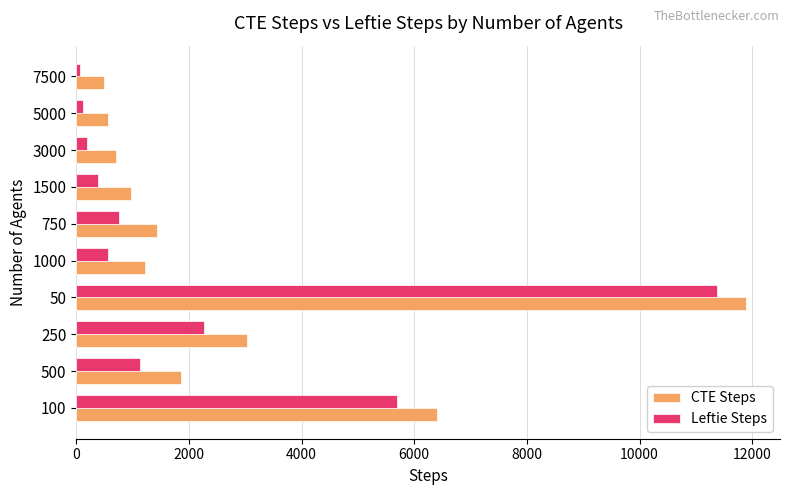

What are all the series names shown in the legend?

CTE Steps, Leftie Steps